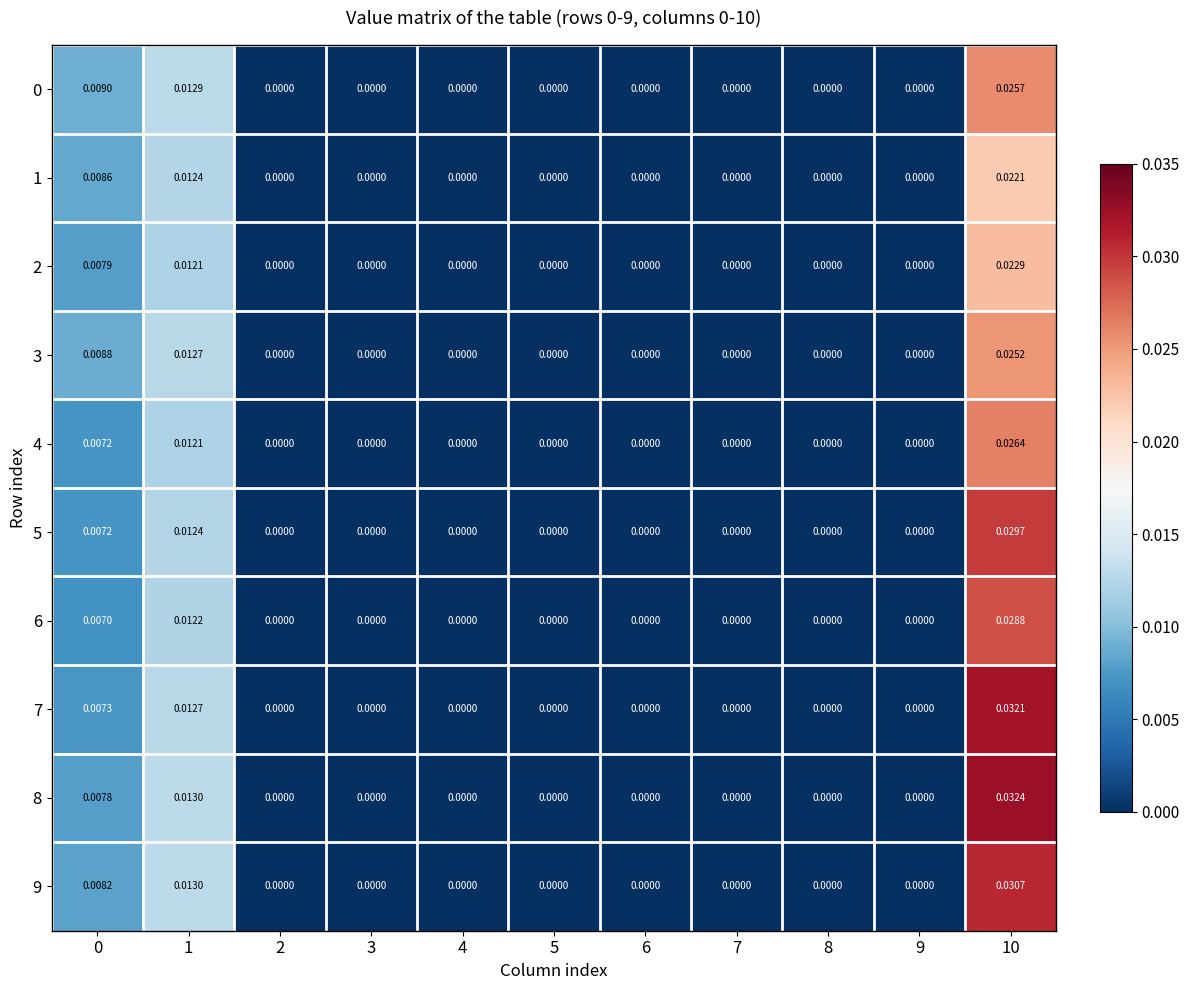

Is the value of 4 at 7 greater than the value of 2 at 1?

No